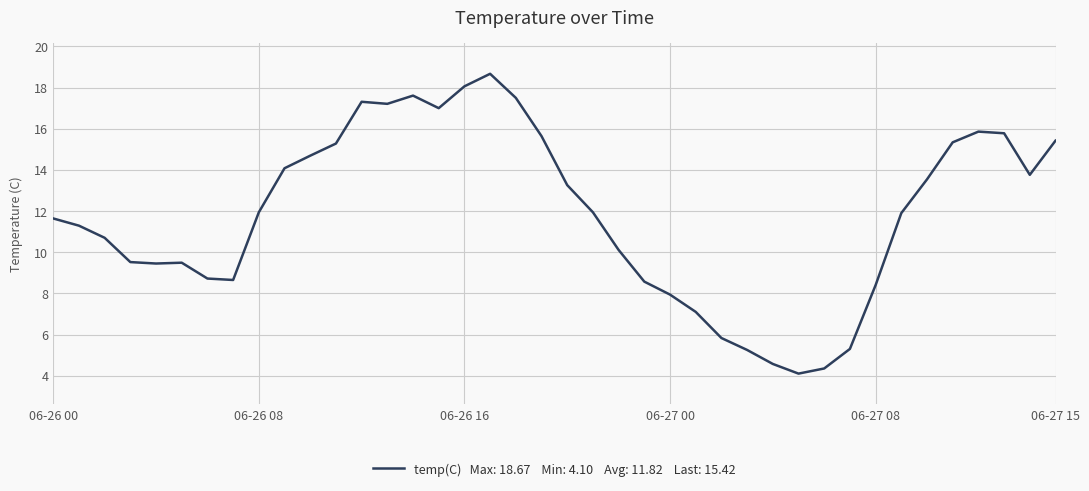

What is the maximum value shown in the chart?

18.7